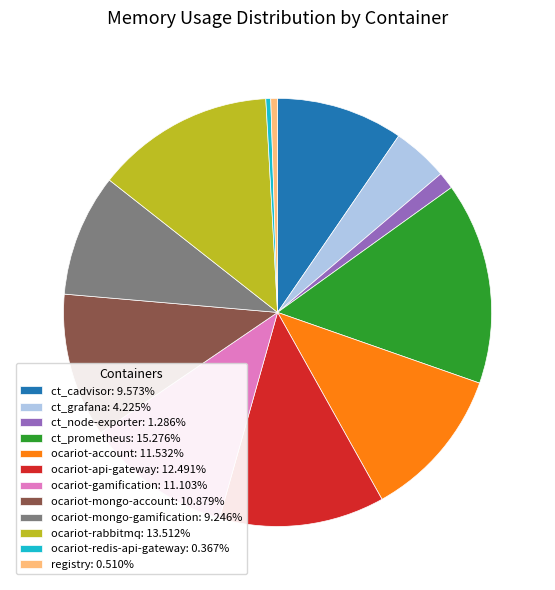

What is the ratio of the value at ct_prometheus: 15.276% to the value at ct_grafana: 4.225%?

3.6